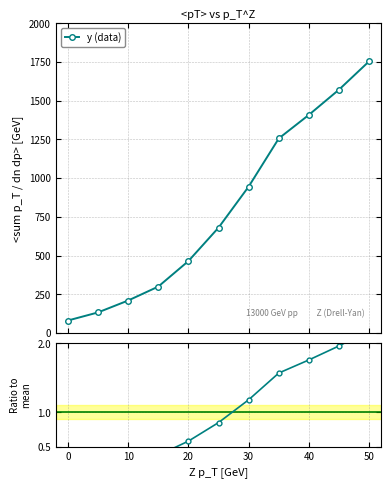

True or false: y (data) has more than 1 interior local peaks.

False